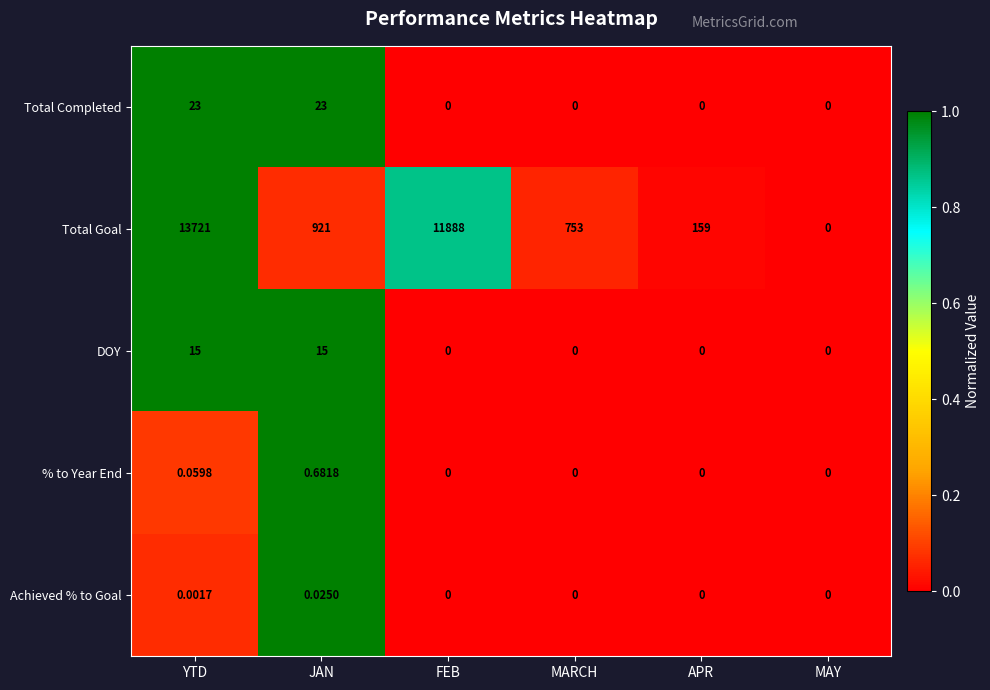

What is the maximum value shown in the chart?

13721.0